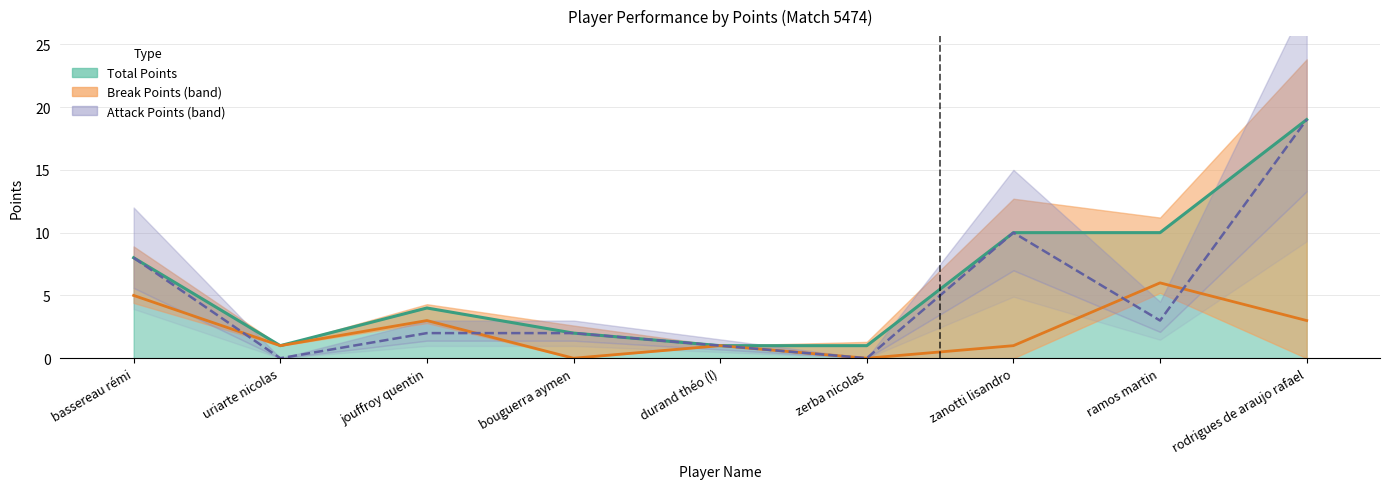

Does the chart display data point markers on the line(s)?

No